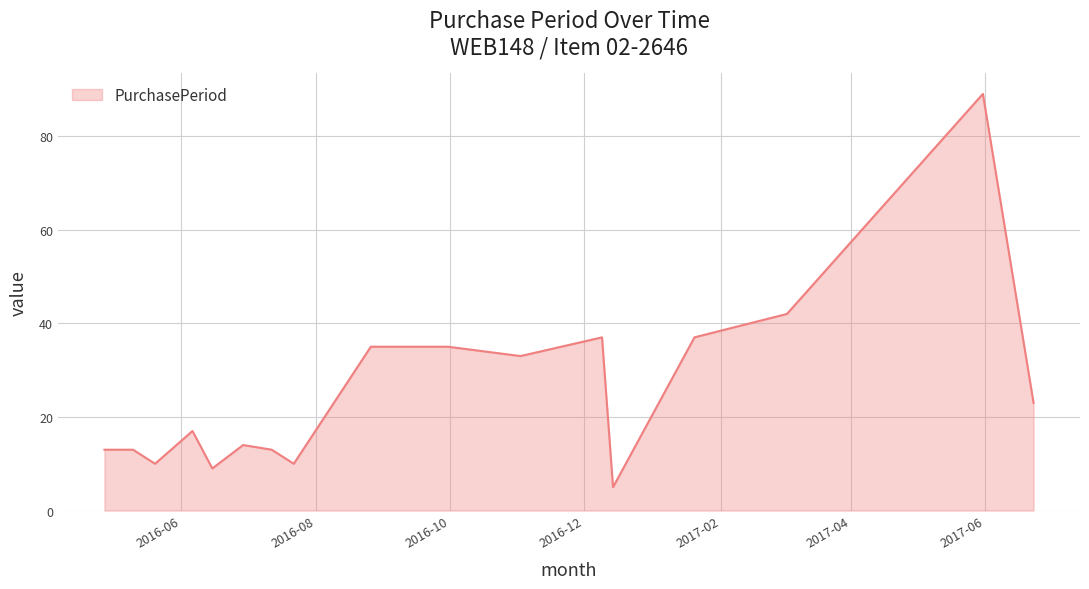

What is the difference between the maximum and minimum values?

84